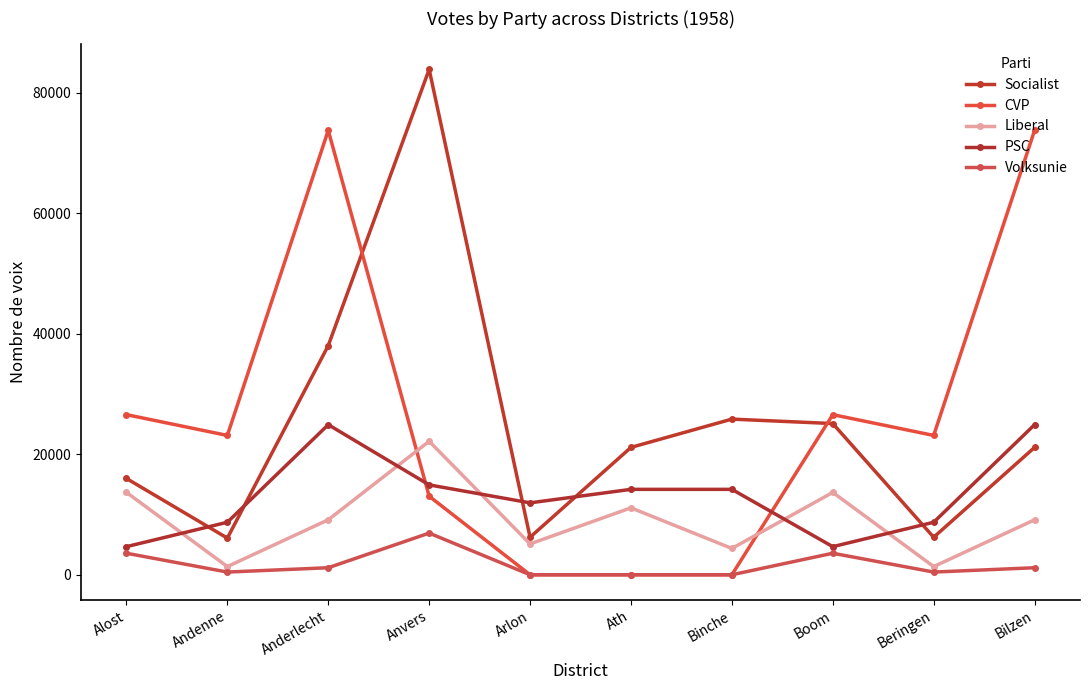

Reading left to right, extract all data points from this chart.

Socialist: 15984	6084	38030	83873	6226	21139	25833	25095	6226	21139
CVP: 26576	23124	73754	13035	0	0	0	26576	23124	73754
Liberal: 13671	1359	9123	22155	5118	11108	4368	13671	1359	9123
PSC: 4666	8716	24909	14918	11935	14176	14176	4666	8716	24909
Volksunie: 3574	448	1168	6914	0	0	0	3574	448	1168